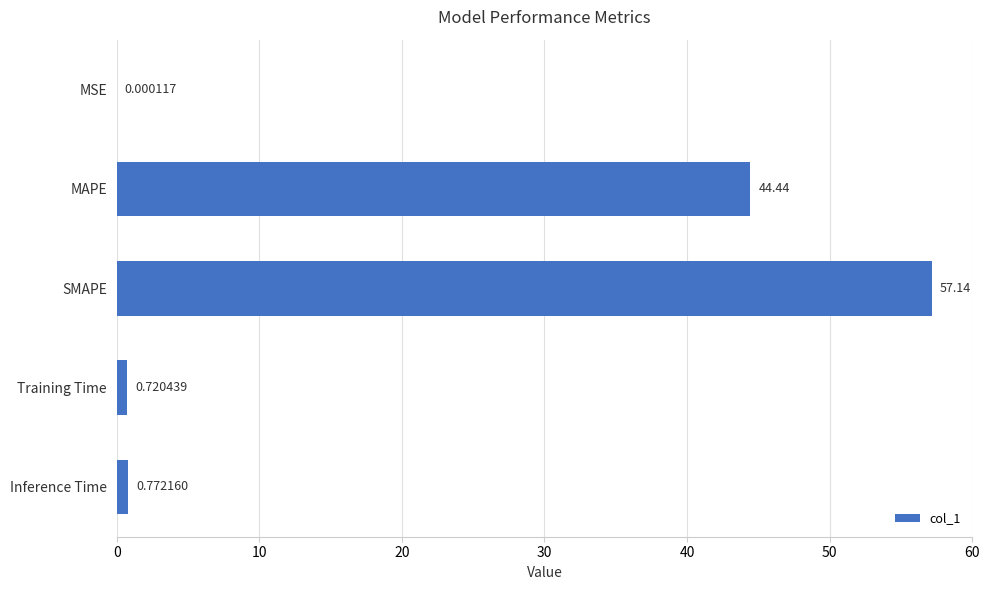

Are the bars horizontal?

Yes